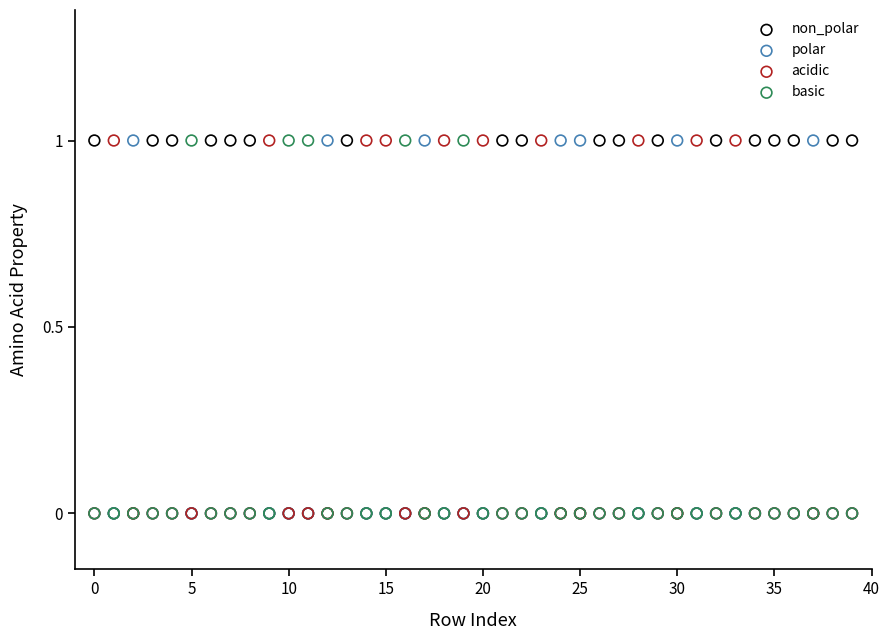

What are all the series names shown in the legend?

non_polar, polar, acidic, basic